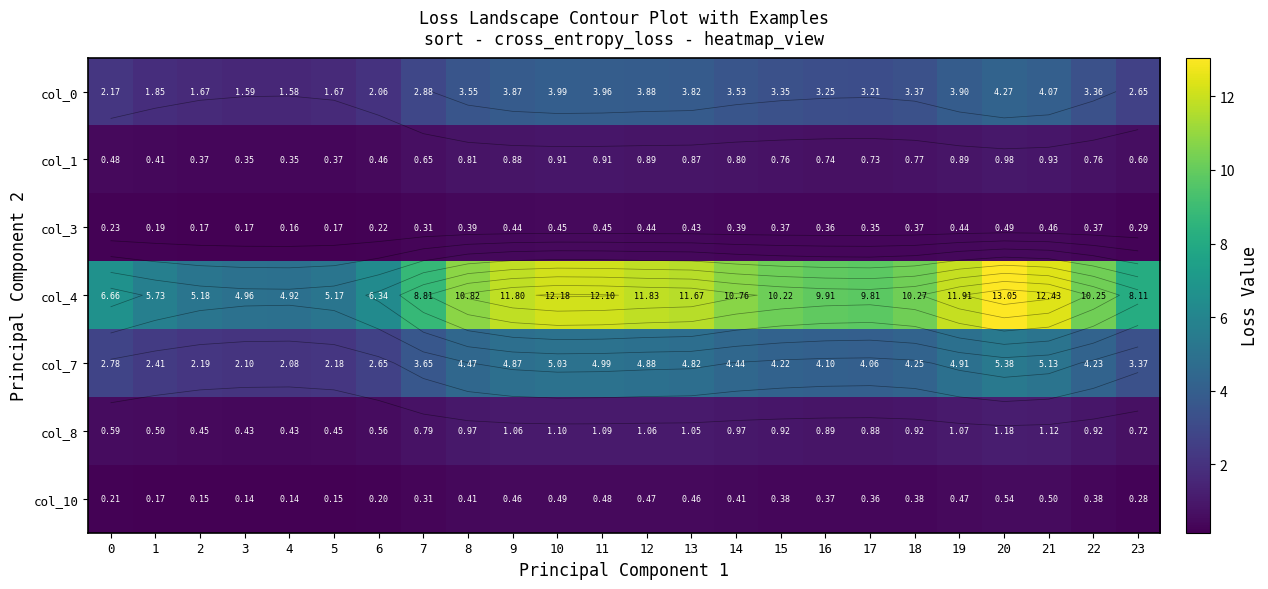

Read the col_10 value at 21.

0.5